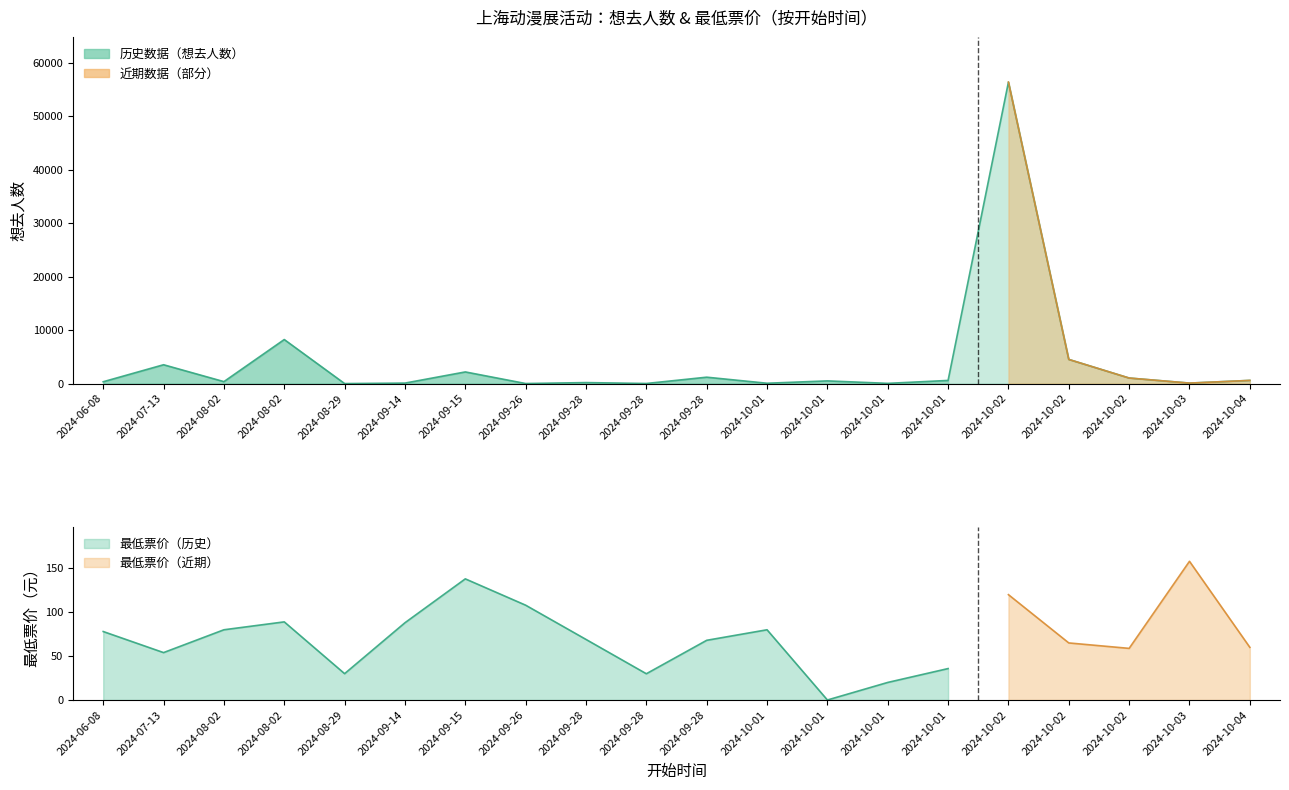

What is the ratio of the value at 2024-10-01 to the value at 2024-09-28?

0.2